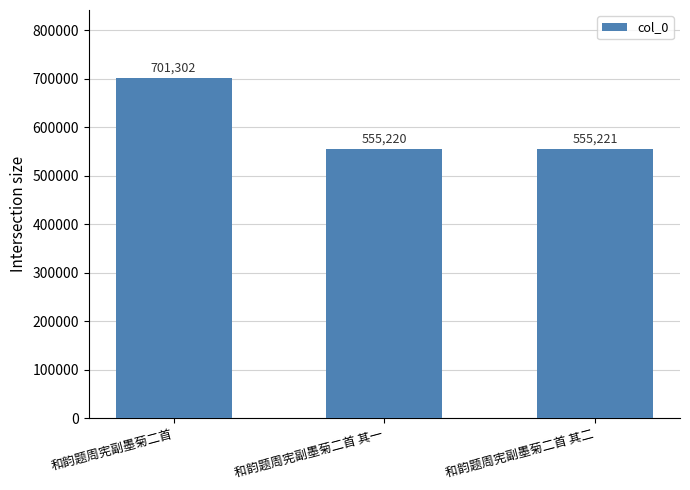

Does the chart contain stacked bars?

No